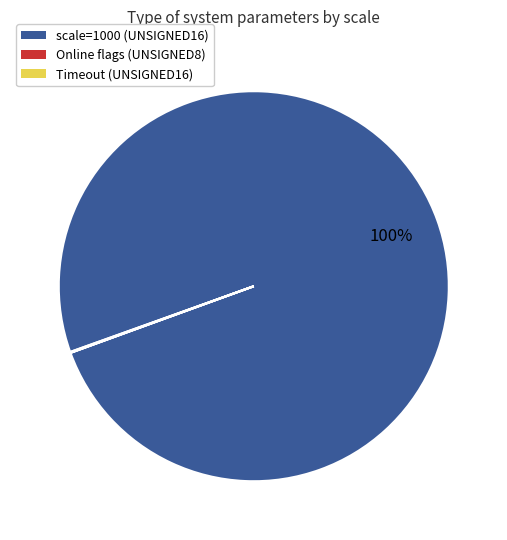

Does any single category account for the majority?

Yes